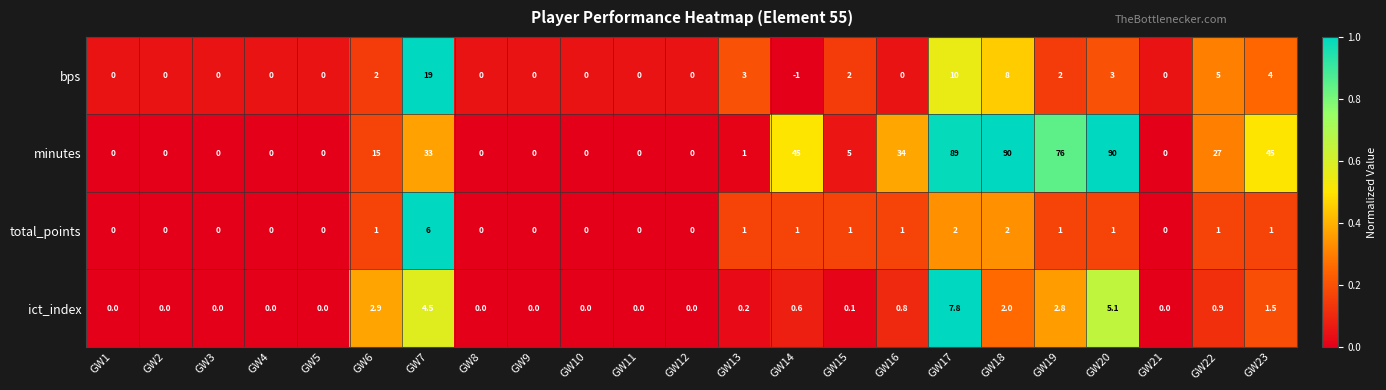

What is the average value of the bps series?

2.5